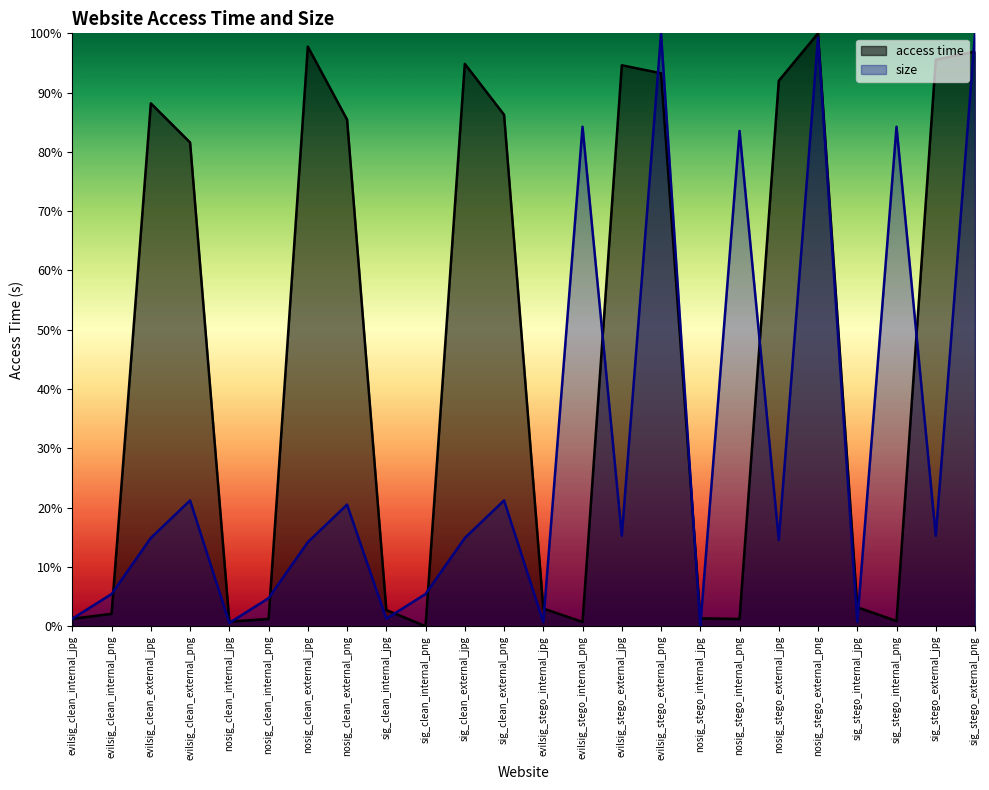

How many values in the size series are below 14?

9